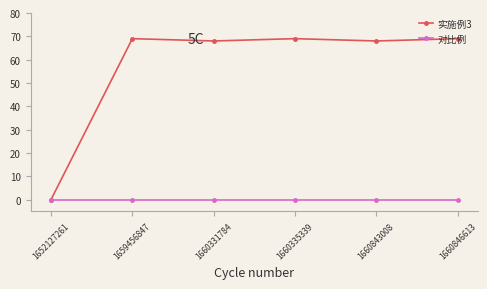

True or false: 实施例3 has more than 2 points higher than both neighbors.

False